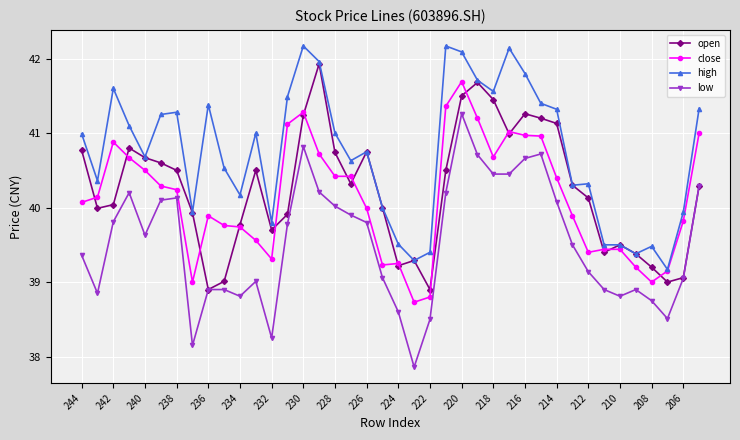

How many series are shown in this chart?

4